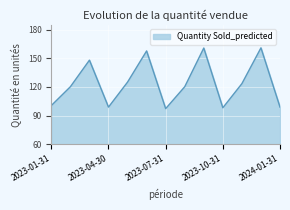

What is the difference between the maximum and minimum values?

63.7